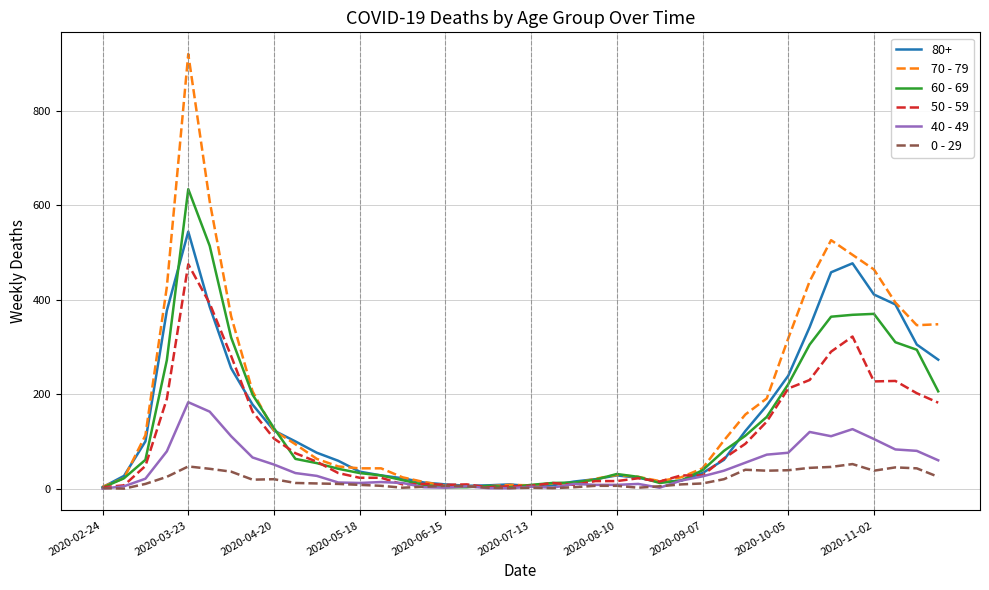

Which series has the widest spread of values?

70 - 79